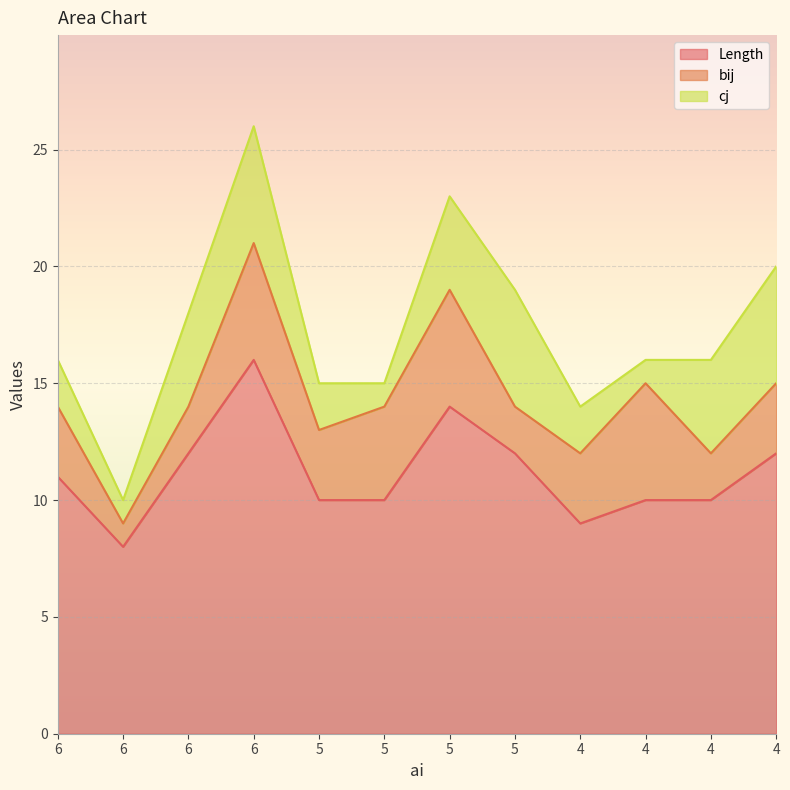

Reading left to right, what are all the values shown in this chart?

Length: 6=11	6=8	6=12	6=16	5=10	5=10	5=14	5=12	4=9	4=10	4=10	4=12
bij: 6=3	6=1	6=2	6=5	5=3	5=4	5=5	5=2	4=3	4=5	4=2	4=3
cj: 6=2	6=1	6=4	6=5	5=2	5=1	5=4	5=5	4=2	4=1	4=4	4=5